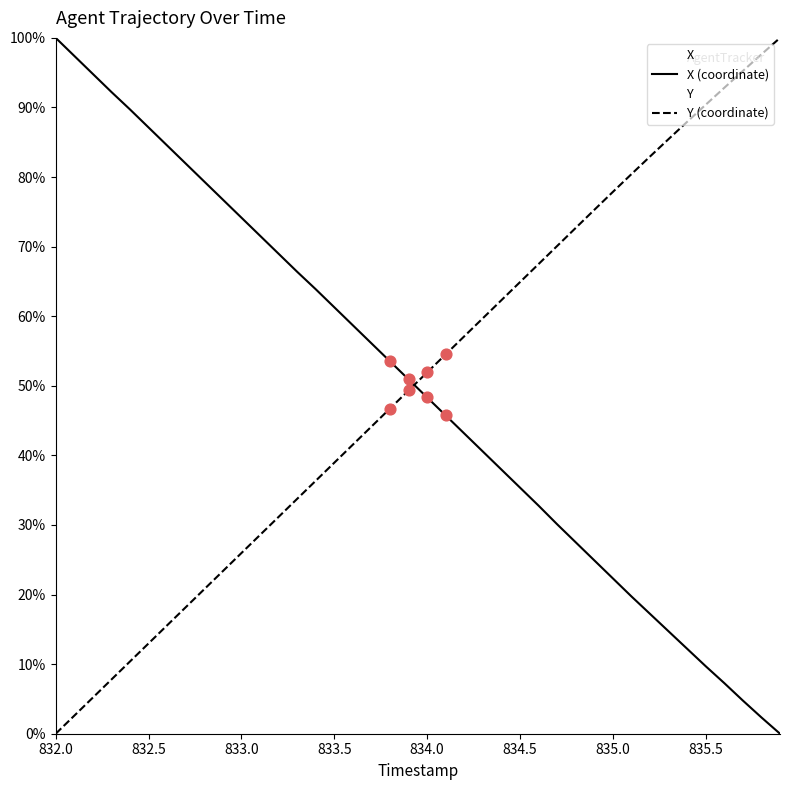

How many intersections are there between X (coordinate) and Y (coordinate)?

1